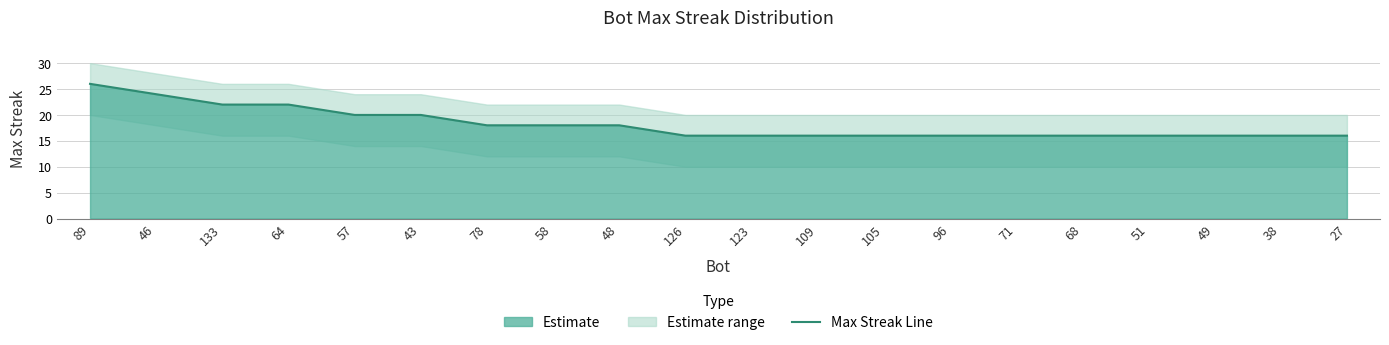

What is the smallest value displayed?

16